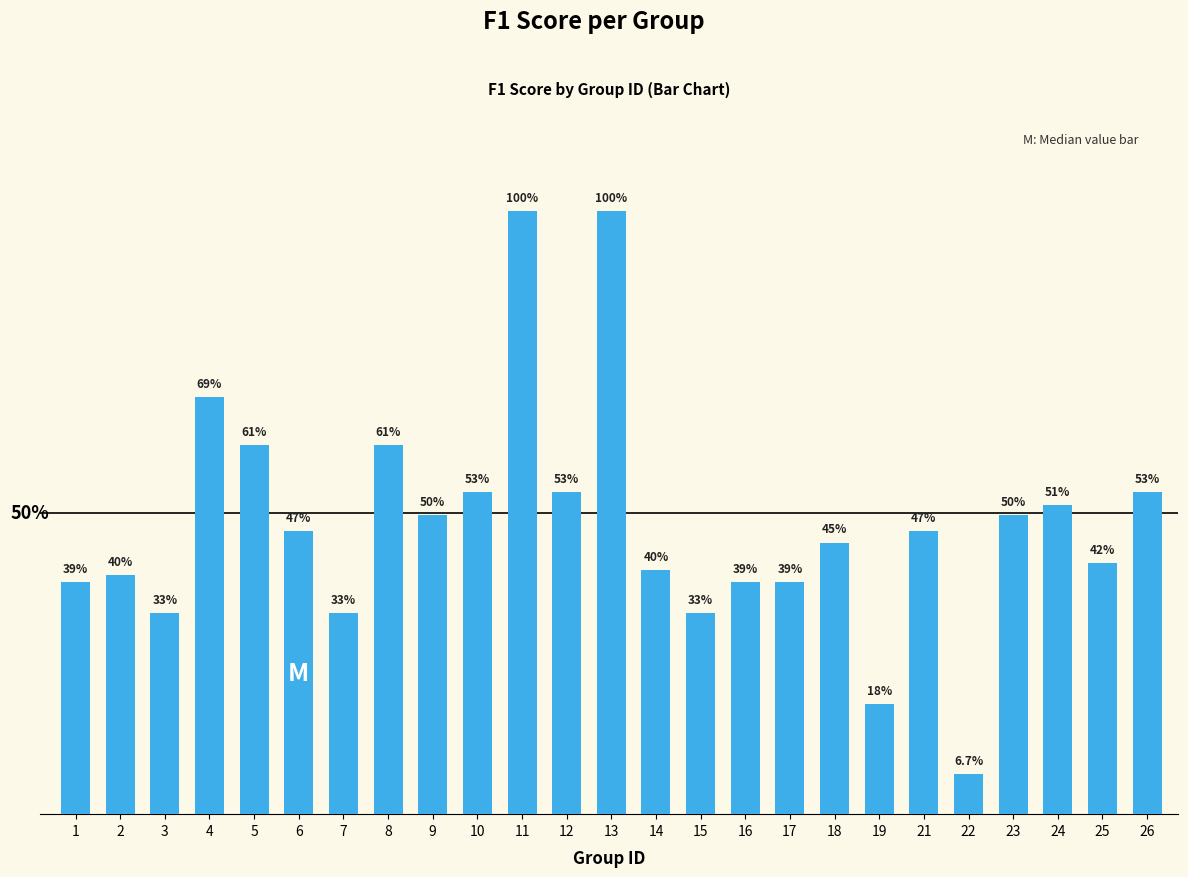

Reading left to right, transcribe all the data shown in this chart.

0.4	0.4	0.3	0.7	0.6	0.5	0.3	0.6	0.5	0.5	1.0	0.5	1.0	0.4	0.3	0.4	0.4	0.5	0.2	0.5	0.1	0.5	0.5	0.4	0.5